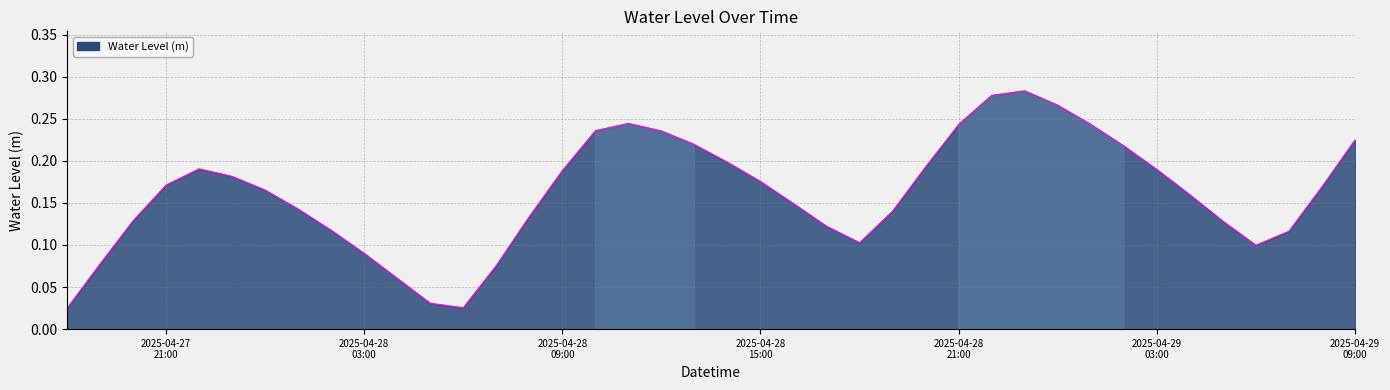

Does the chart display data point markers on the line(s)?

No